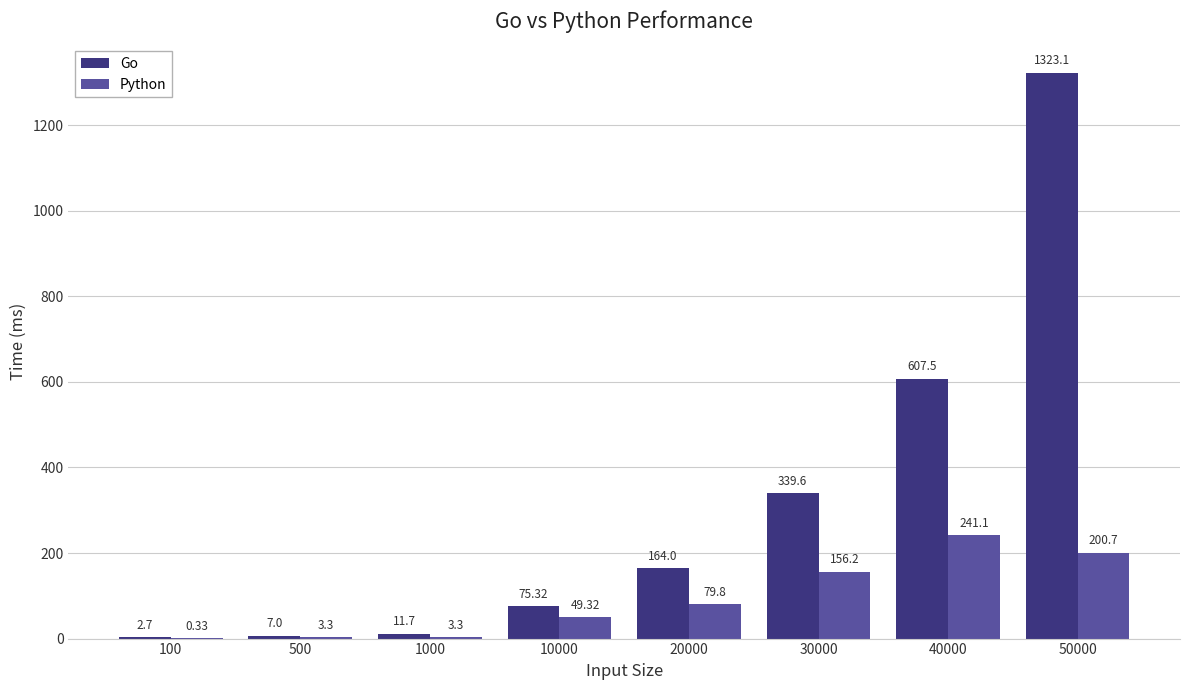

Between 100 and 30000, which series saw the biggest shift?

Go